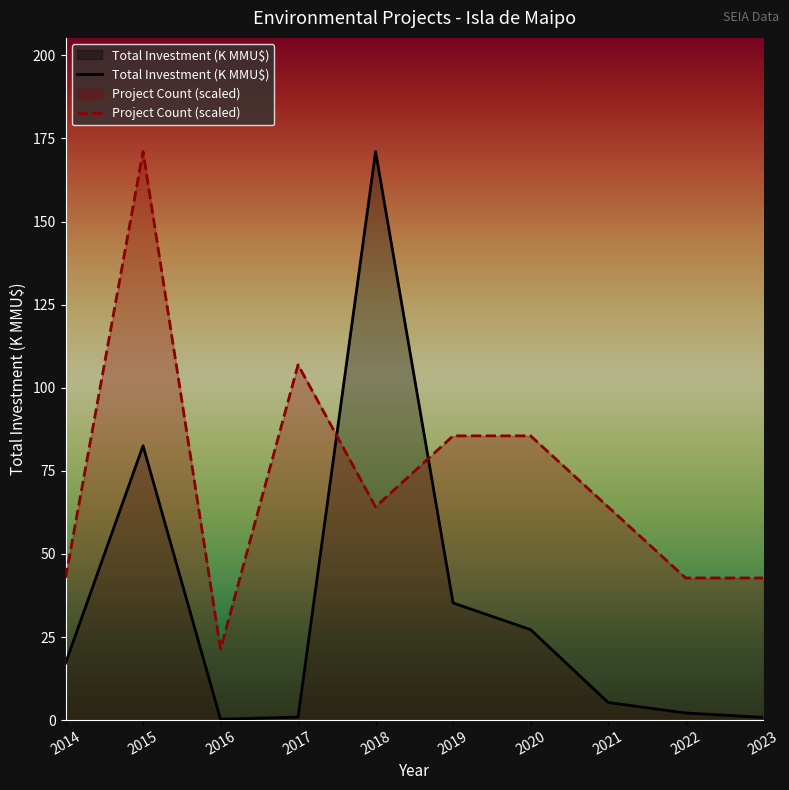

Does the chart display data point markers on the line(s)?

No